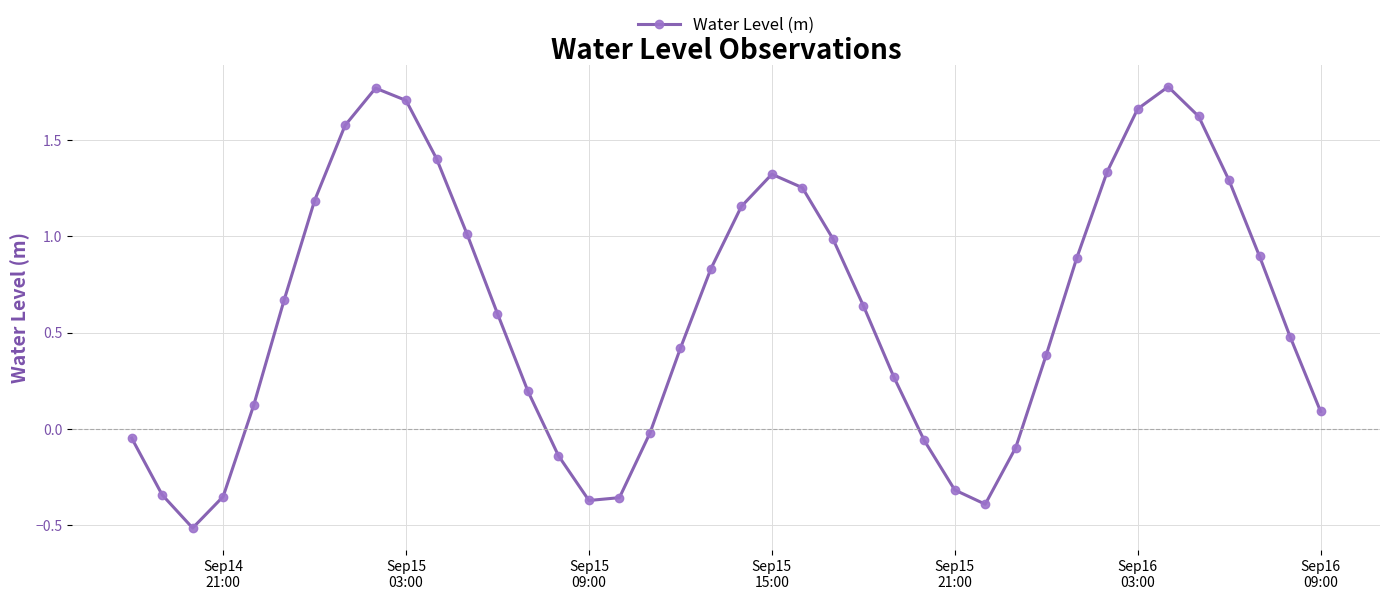

How many distinct data groups are displayed?

1